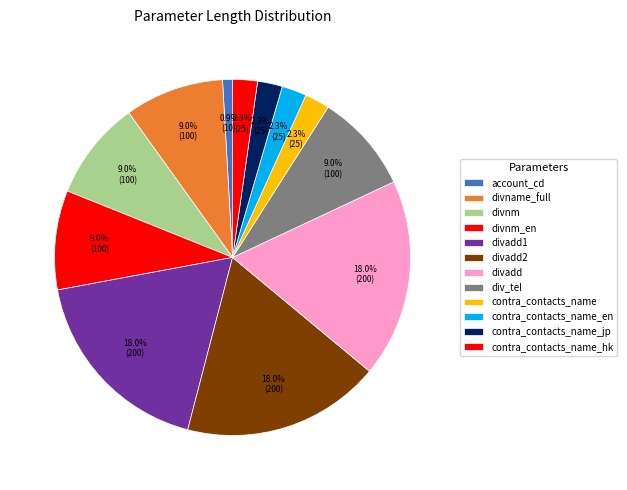

How many slices are in this pie chart?

12